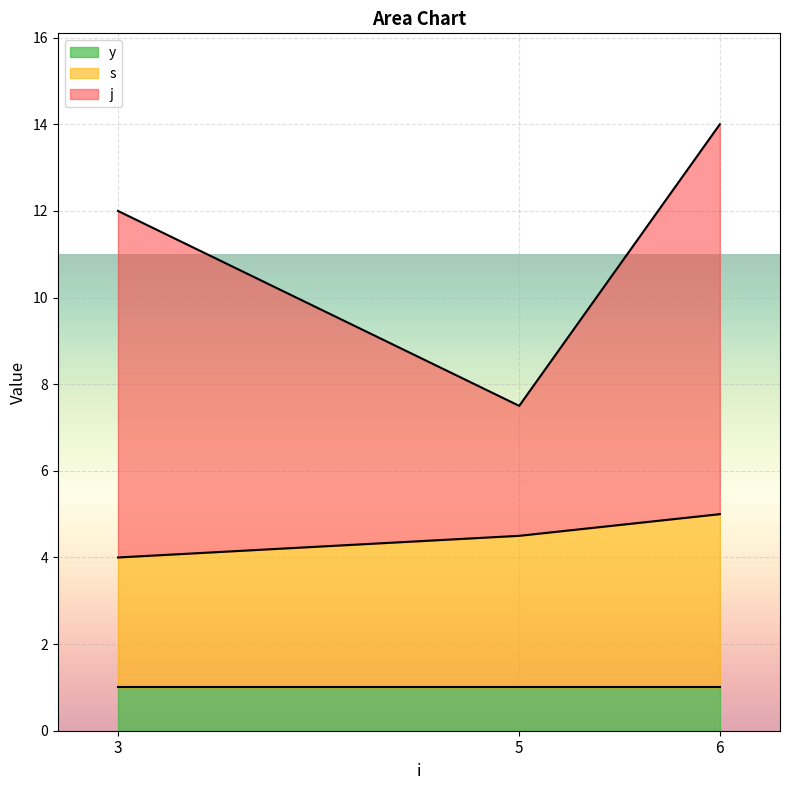

What is the total value across all series at 5?

7.5